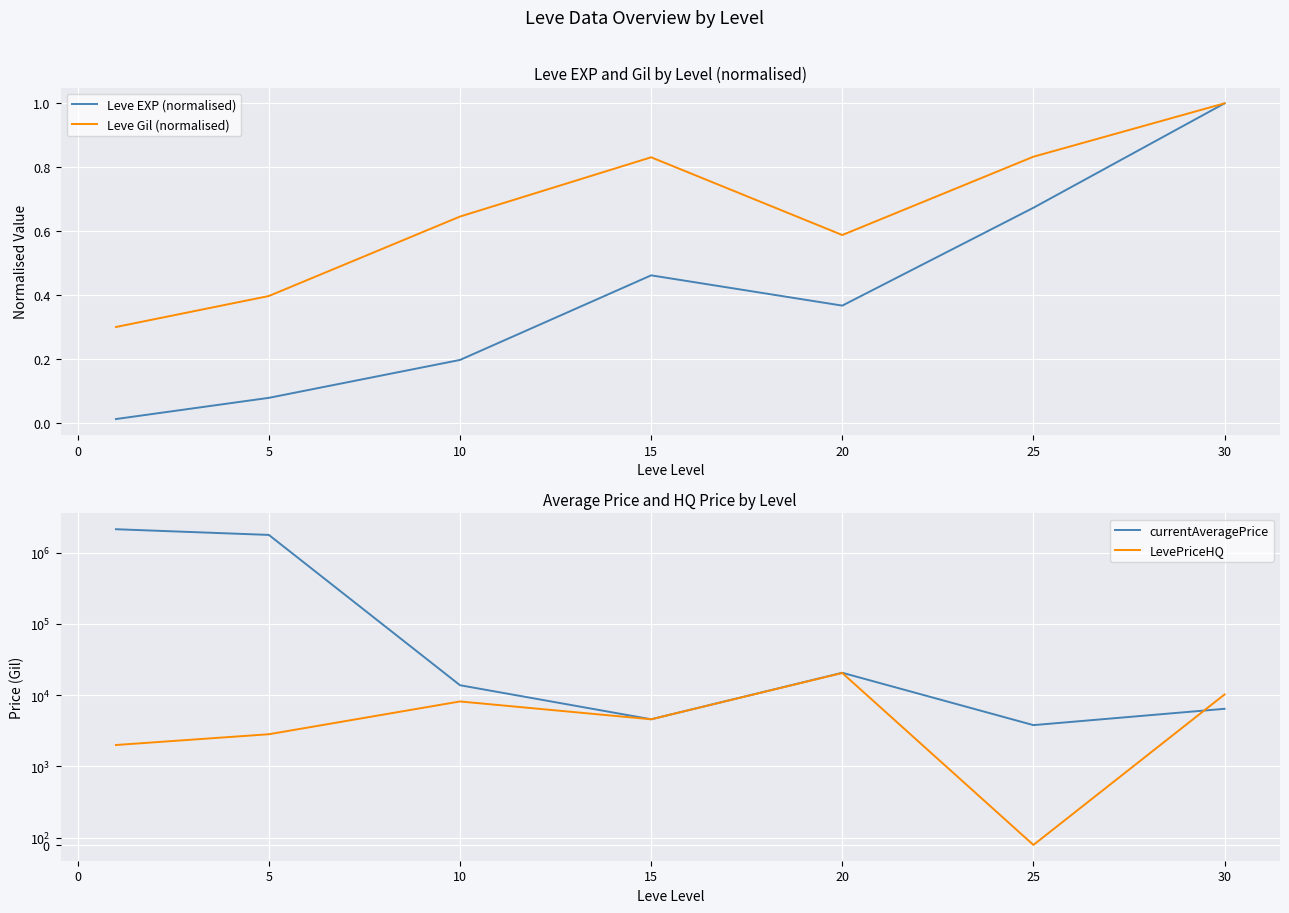

What is the lowest value of the LevePriceHQ series?

6.3